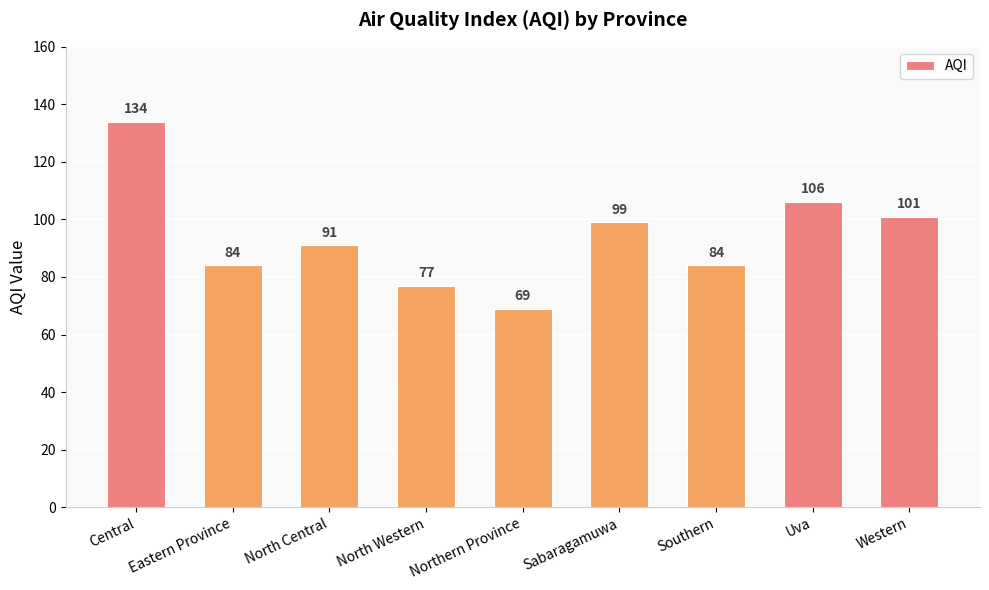

Where does the data first go above 91?

Central